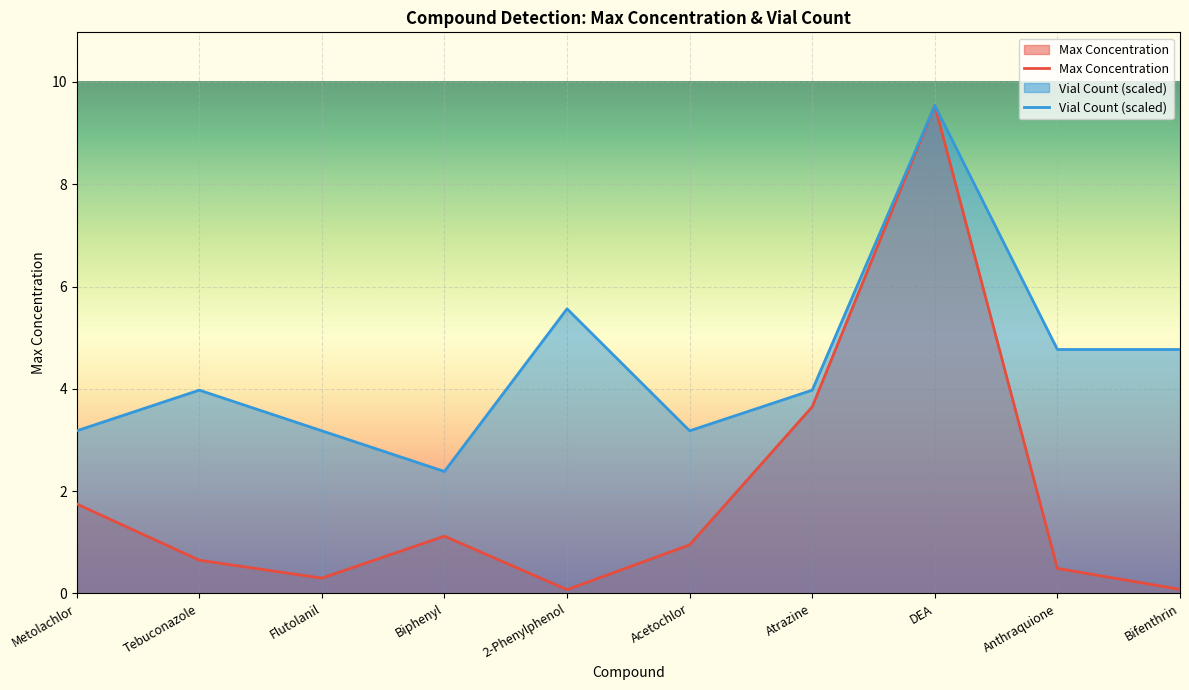

What is the sum of the Max values at Biphenyl and Atrazine?

4.8